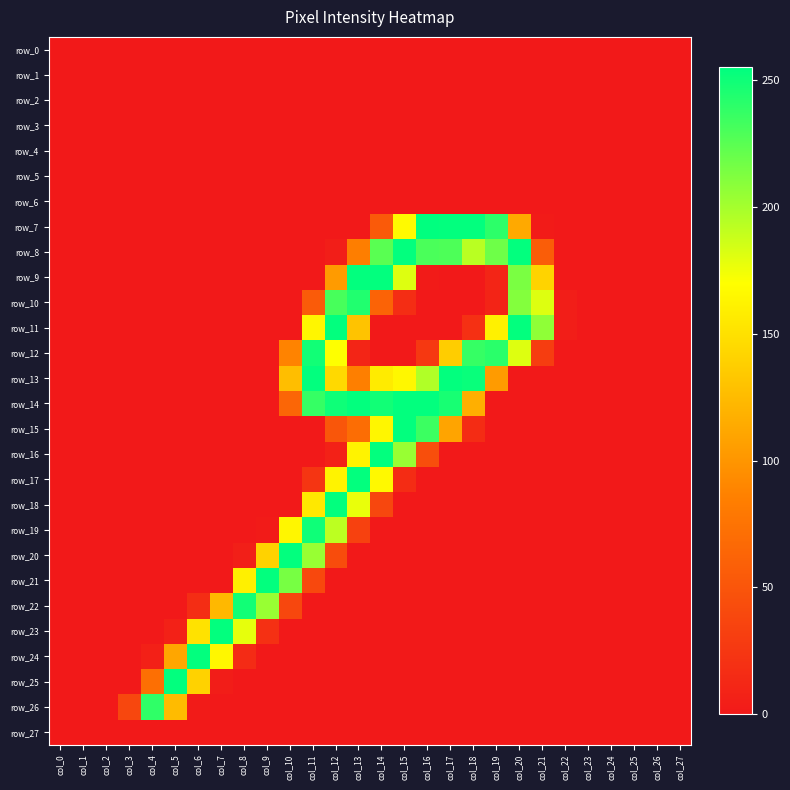

Which series has the largest total across all categories?

row_14